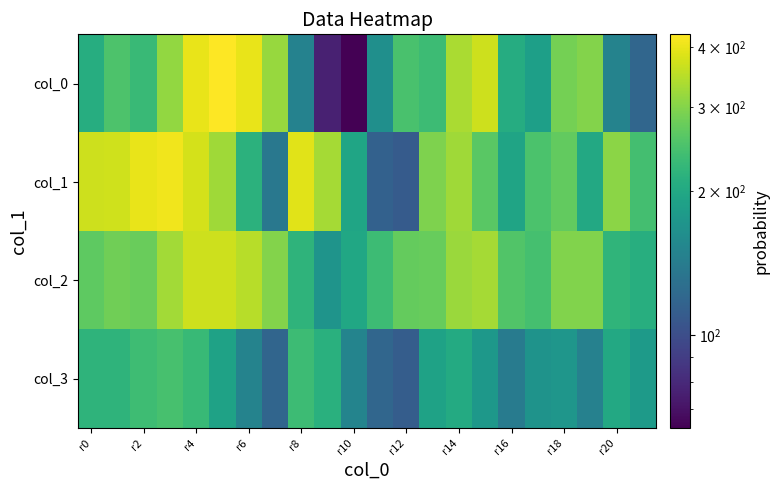

Rank the series by their maximum value, from lowest to highest.

col_3, col_2, col_1, col_0